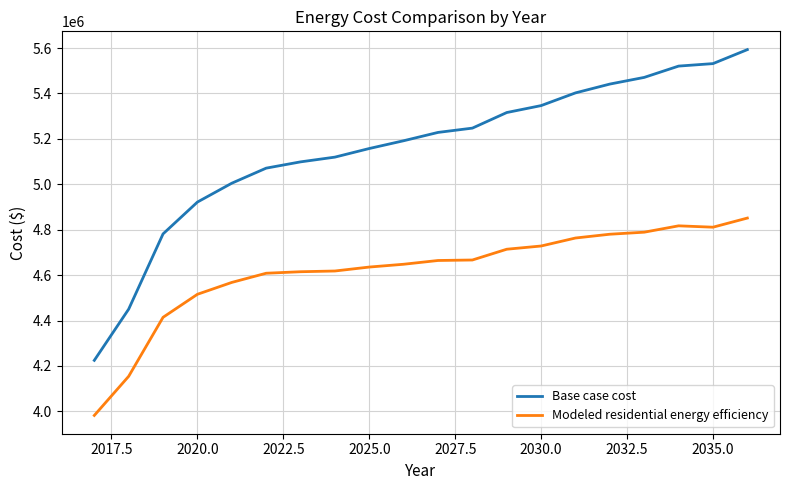

Rank the series by their average value, from lowest to highest.

Modeled residential energy efficiency, Base case cost